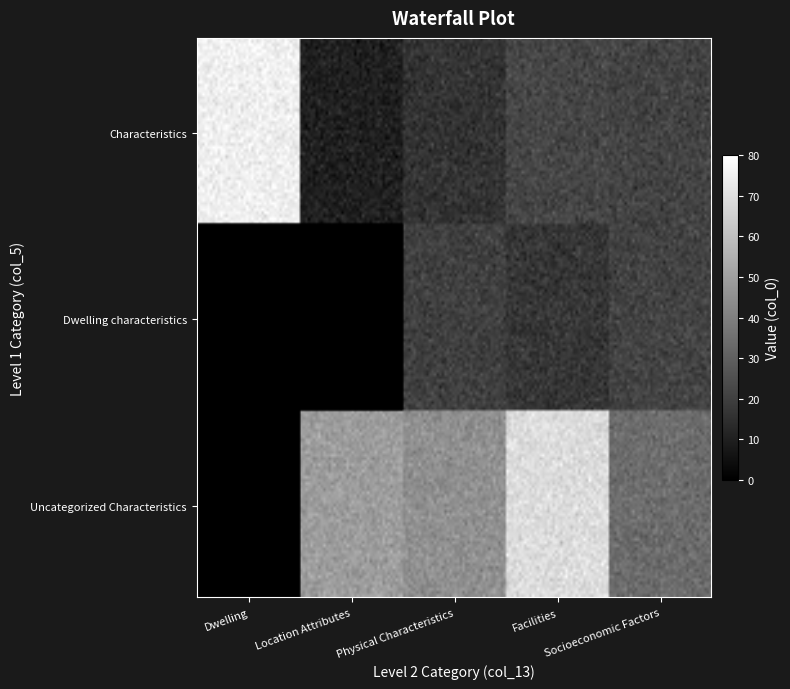

What is the difference between the second highest and second lowest values in the Uncategorized Characteristics series?

15